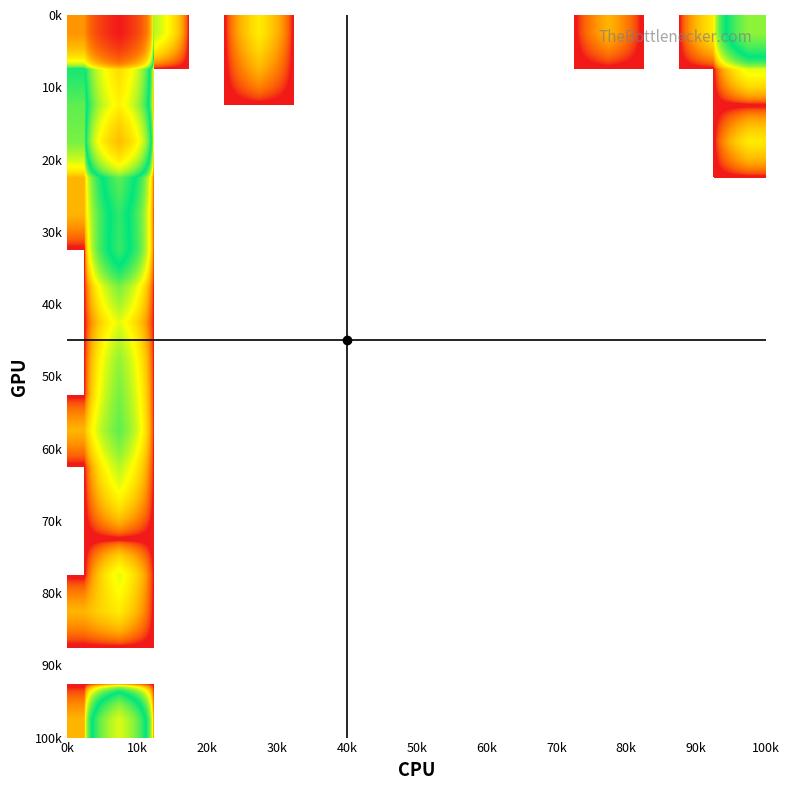

Count the number of categories in the chart.

20